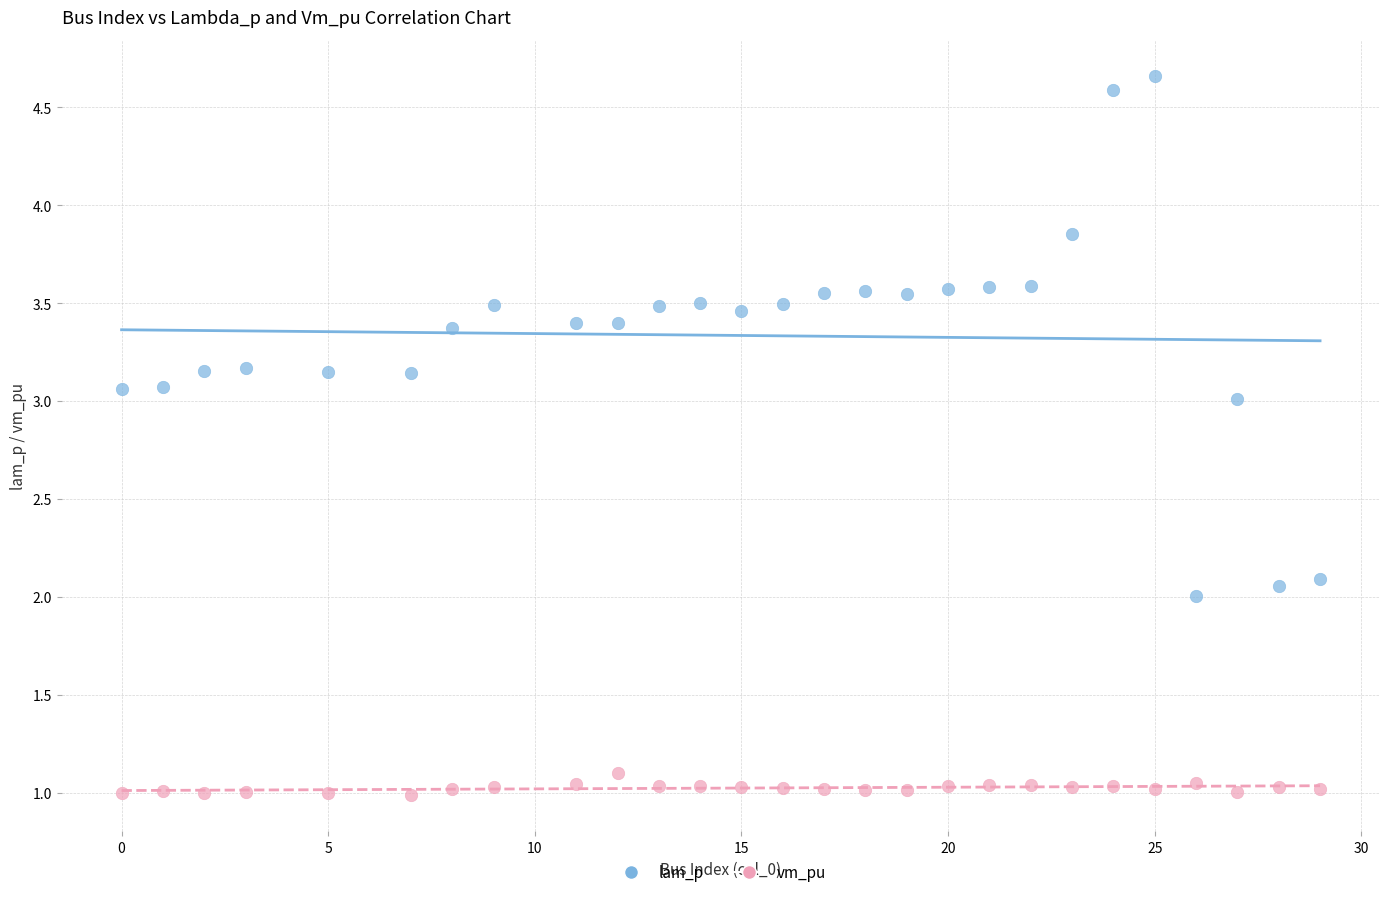

Across all data points, what is the range of X values (max minus min)?

29.0